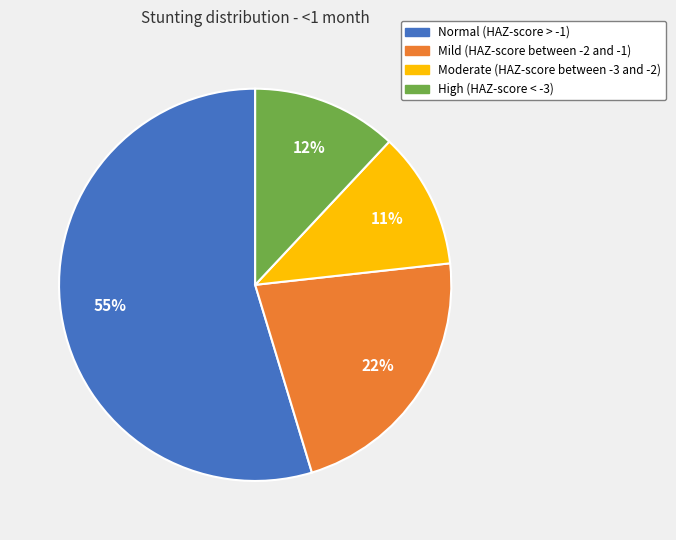

The Normal (HAZ-score > -1) slice represents 67% of the pie. True or false?

False